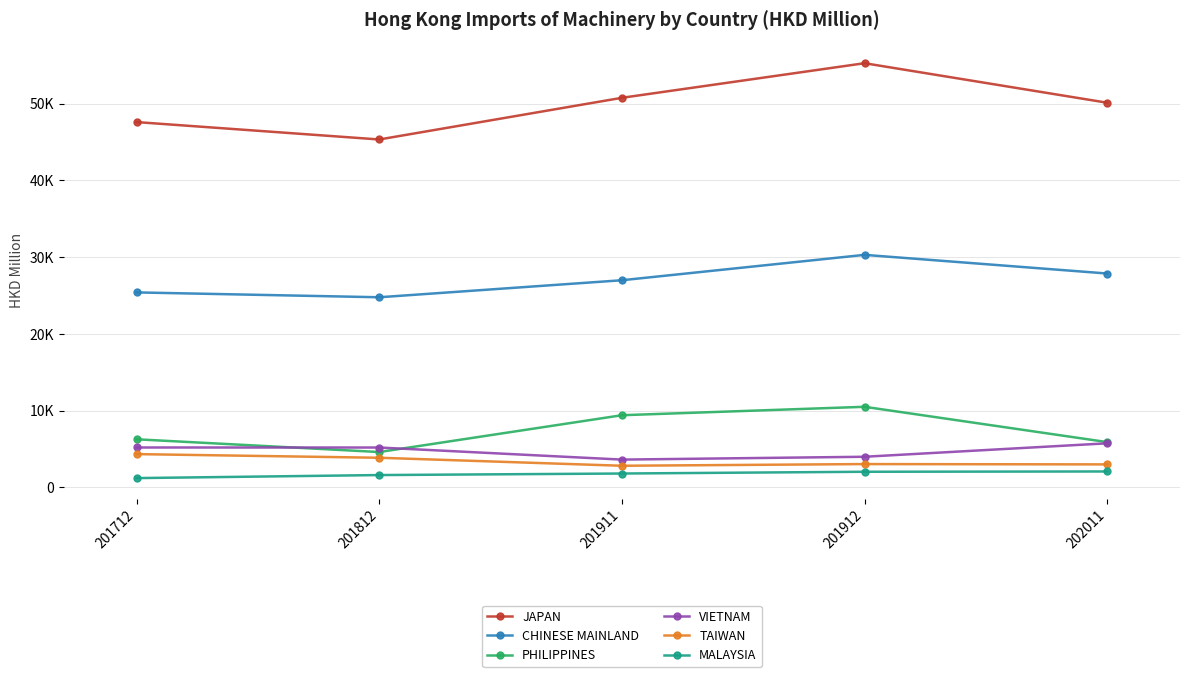

Reading right to left, list all the values displayed in this chart.

JAPAN: 202011=50131.5	201912=55283.4	201911=50773.4	201812=45340.7	201712=47607.7
CHINESE MAINLAND: 202011=27867.0	201912=30299.7	201911=26990.6	201812=24772.1	201712=25403.8
PHILIPPINES: 202011=5888.6	201912=10492.7	201911=9393.7	201812=4595.1	201712=6255.8
VIETNAM: 202011=5733.2	201912=3977.9	201911=3608.2	201812=5182.8	201712=5186.7
TAIWAN: 202011=2983.7	201912=3025.3	201911=2805.7	201812=3847.9	201712=4324.1
MALAYSIA: 202011=2061.8	201912=2023.7	201911=1793.4	201812=1593.1	201712=1196.6